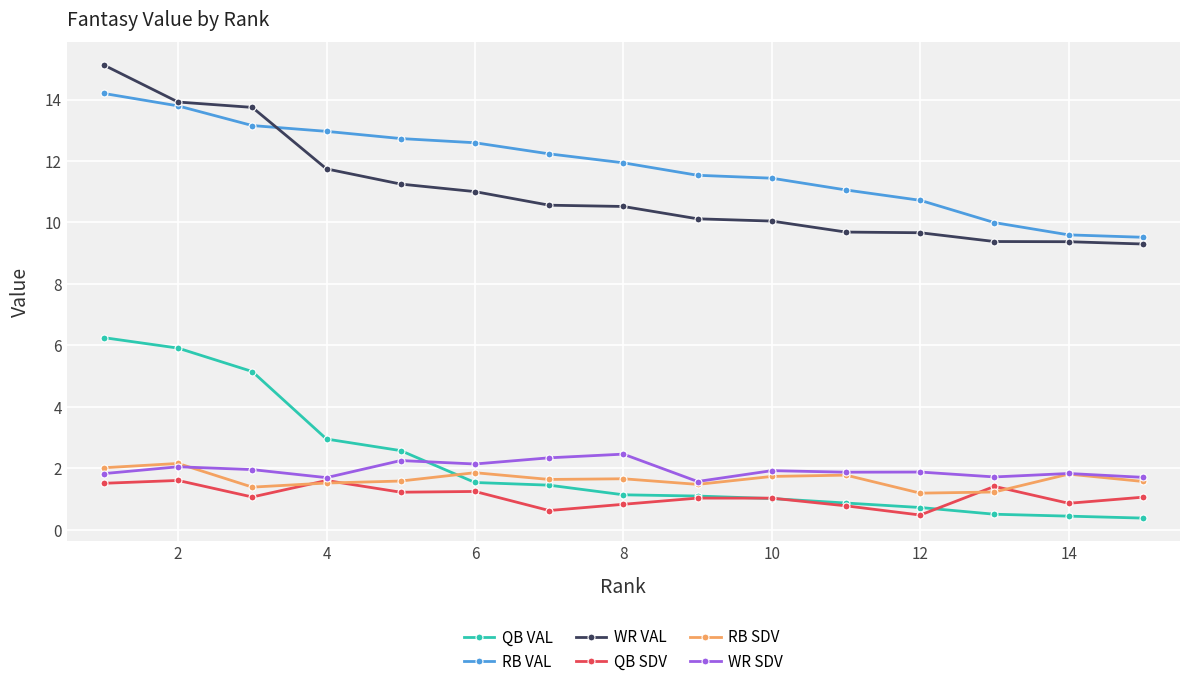

List the series in order of their peak value, lowest first.

QB SDV, RB SDV, WR SDV, QB VAL, RB VAL, WR VAL